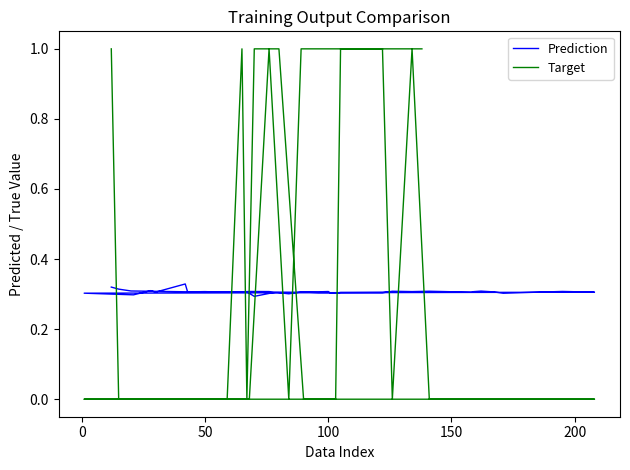

Is this an area chart (filled region under the line)?

No